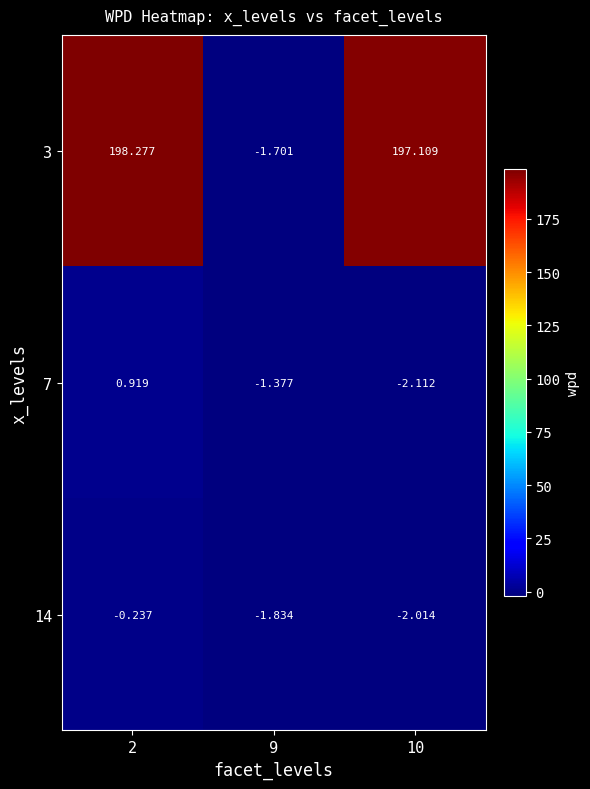

Is the value of 14 at 9 greater than the value of 3 at 9?

No